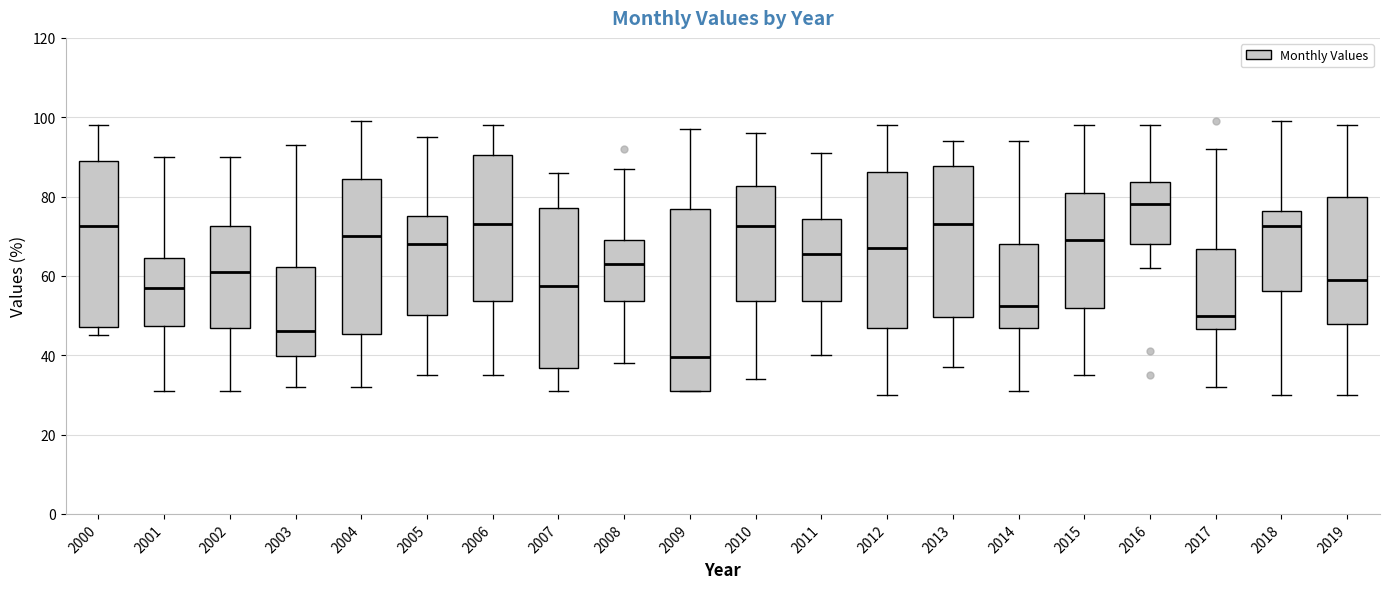

Which box's median line is the lowest?

2009